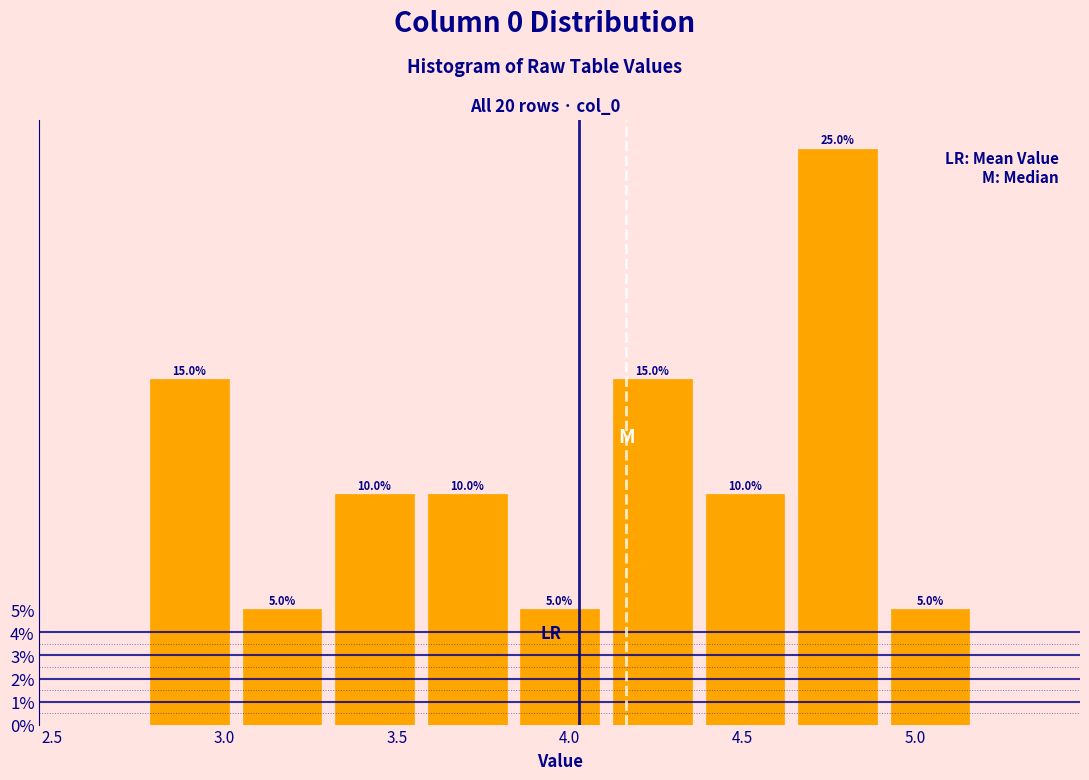

How tall is the bar that spans 3.55 to 3.85 on the x-axis? The bar edges are not printed on the chart, so give them approximately, as read against the axis.

10.0